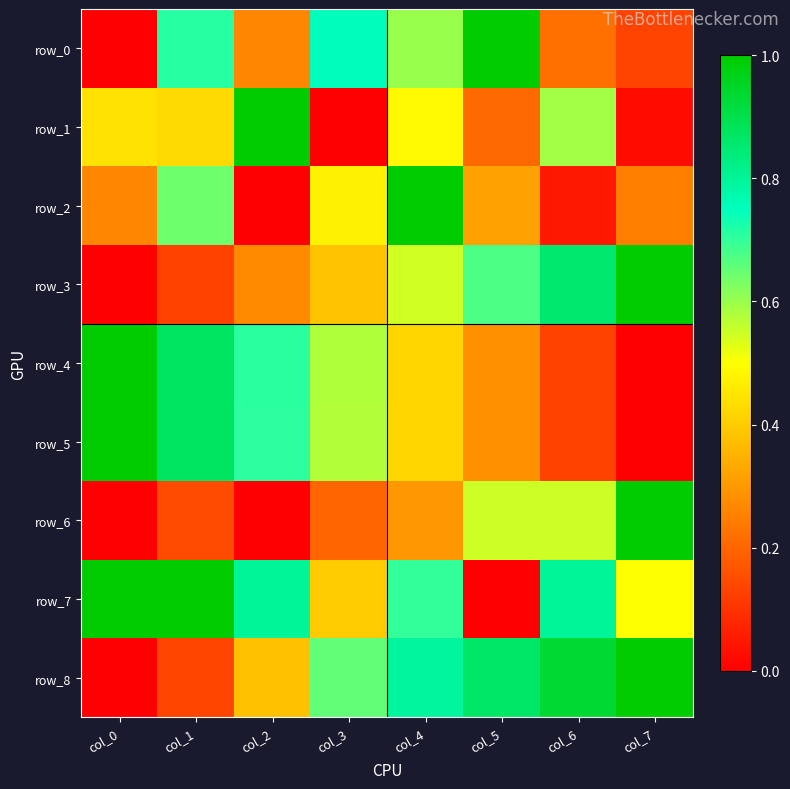

Rank the series by their maximum value, from highest to lowest.

row_0, row_1, row_2, row_3, row_4, row_5, row_6, row_7, row_8